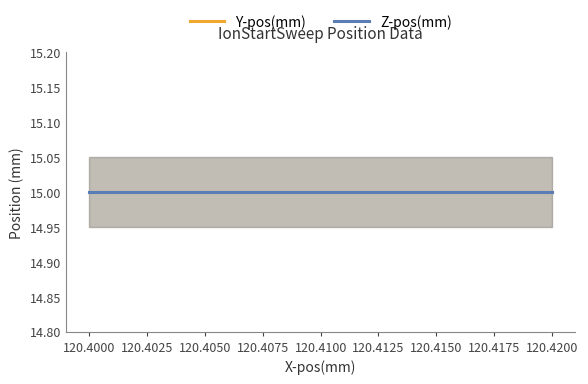

What is the lowest value of the Z-pos(mm) series?

15.0